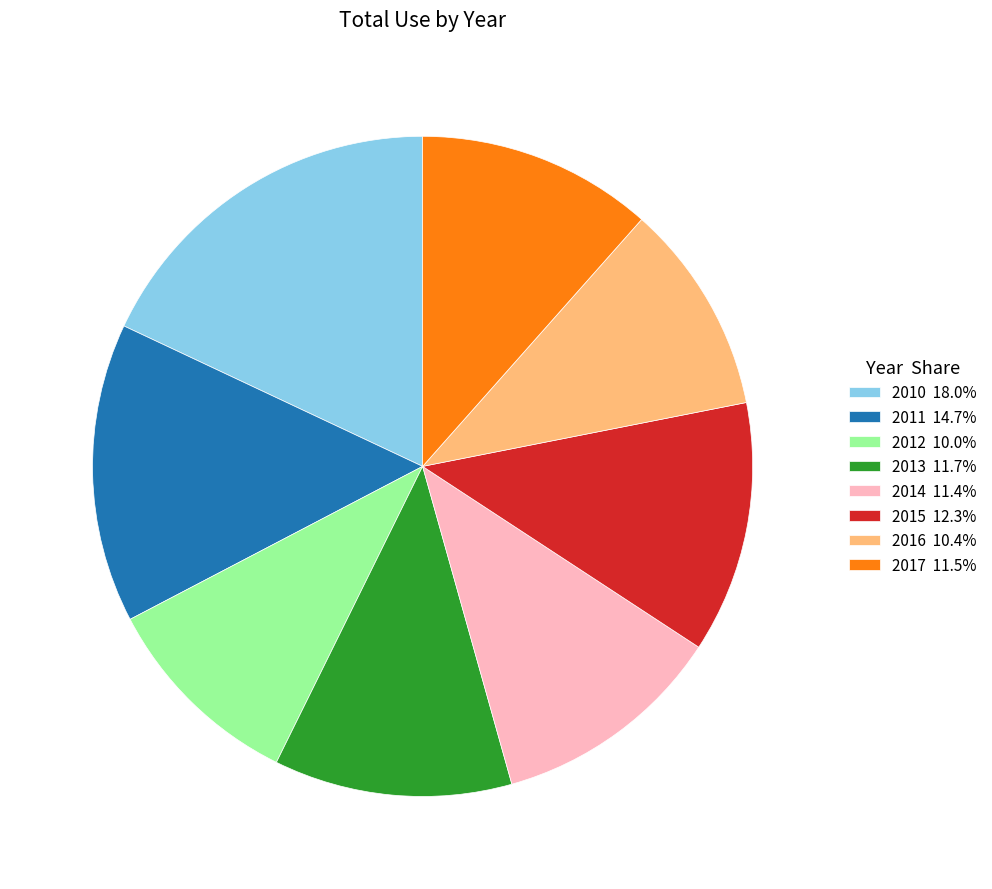

Is there any slice that represents more than half of the pie?

No